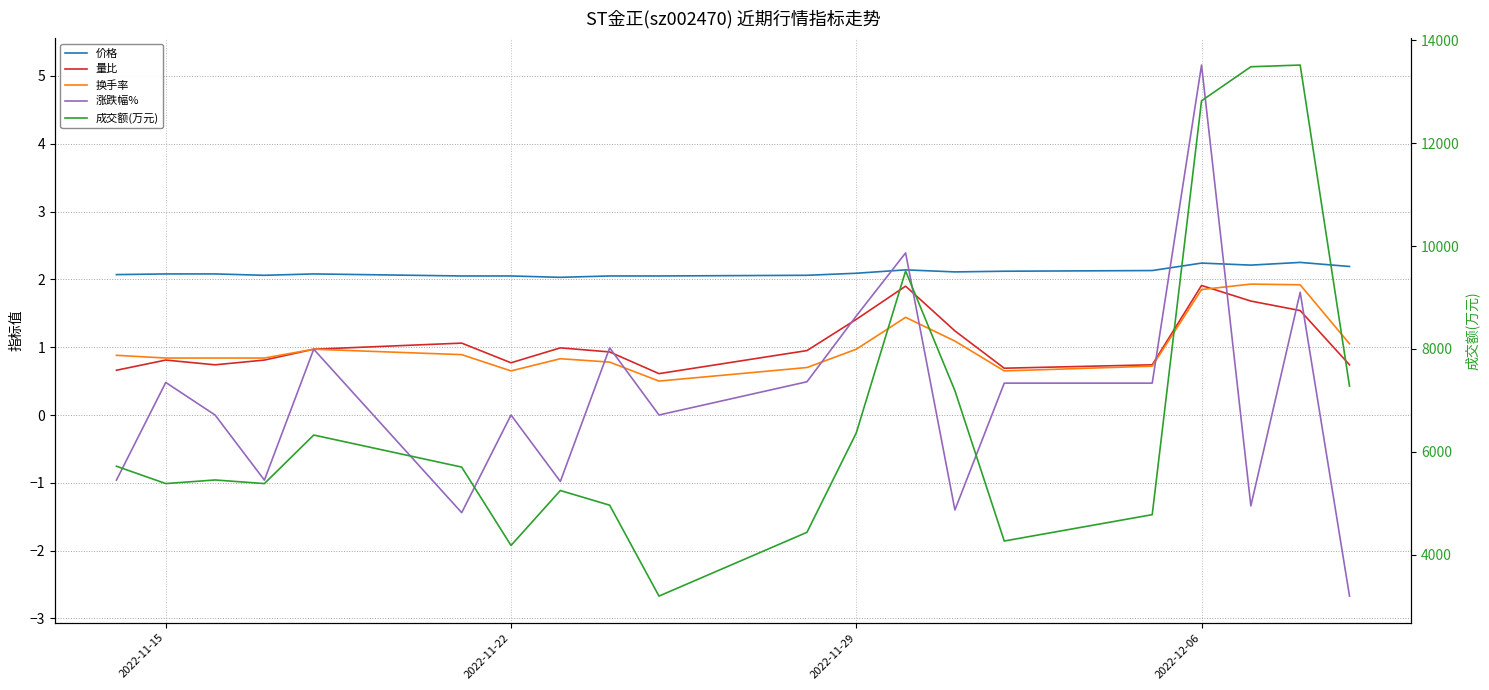

True or false: 换手率 has more than 2 interior local peaks.

True